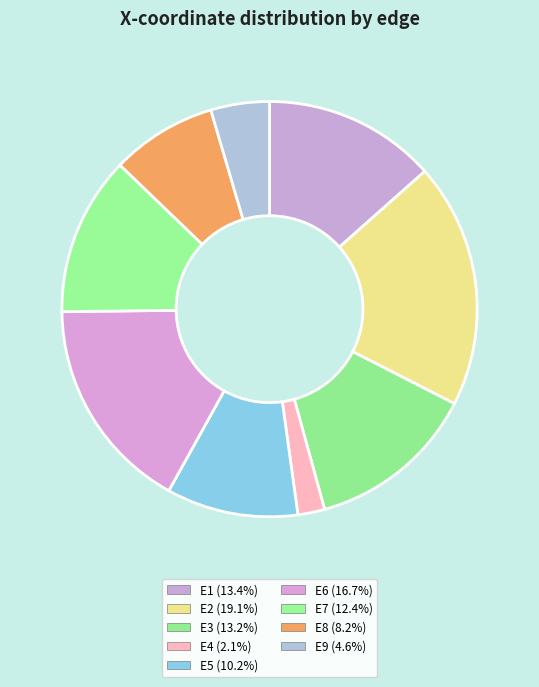

Rank the categories by value from highest to lowest.

E2, E6, E1, E3, E7, E5, E8, E9, E4